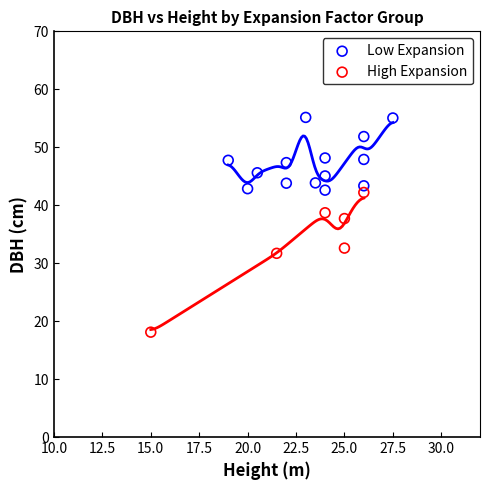

Which series has the largest Y range (max minus min)?

High Expansion